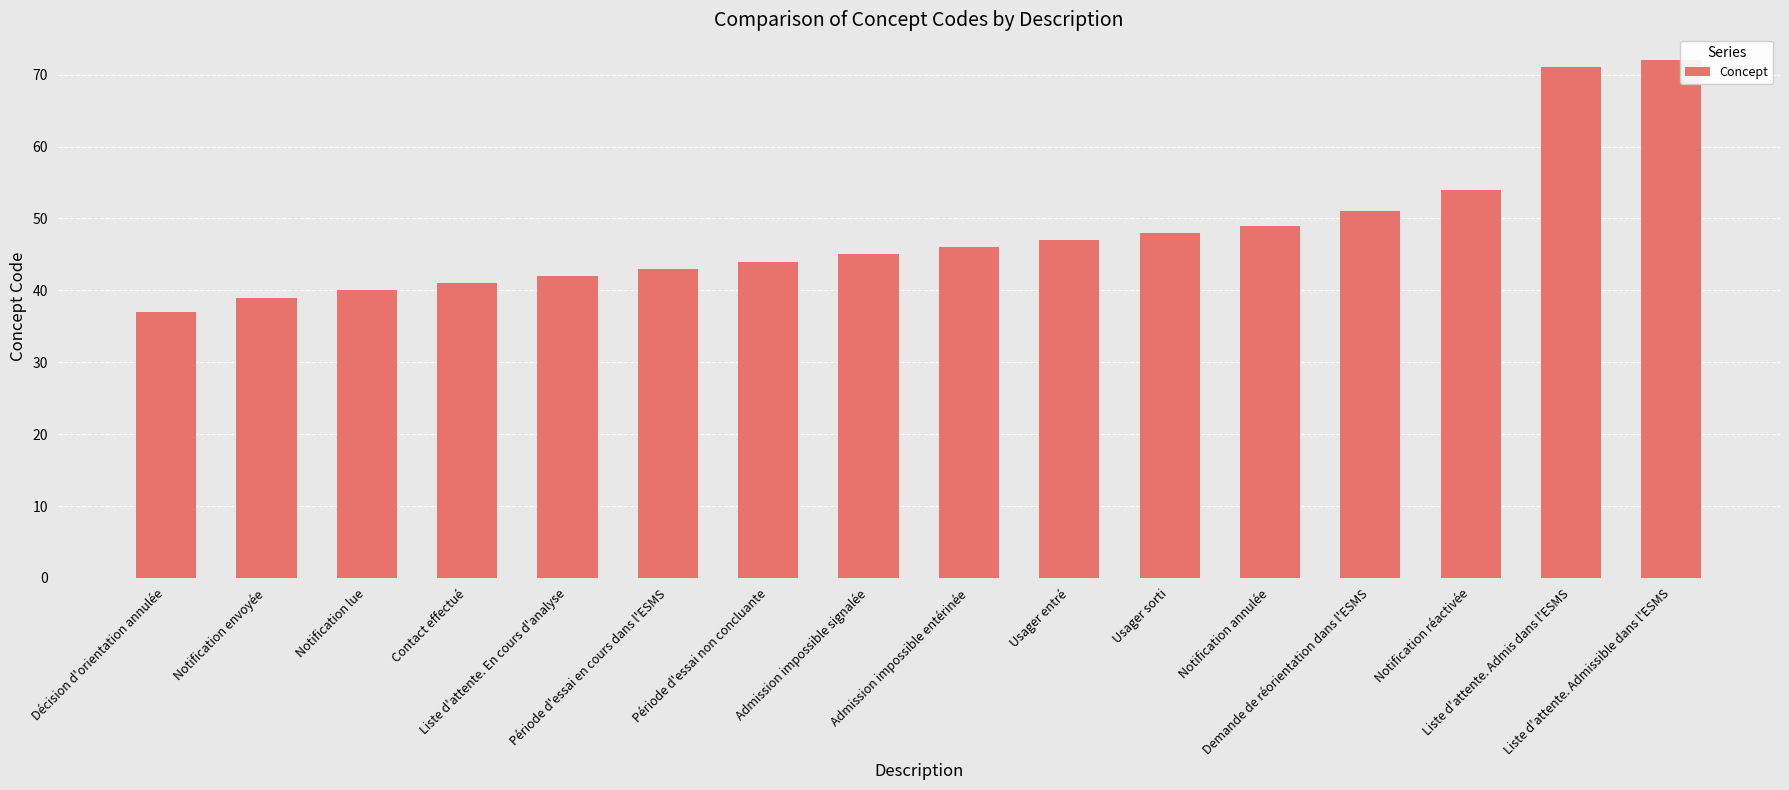

Does the chart contain stacked bars?

No